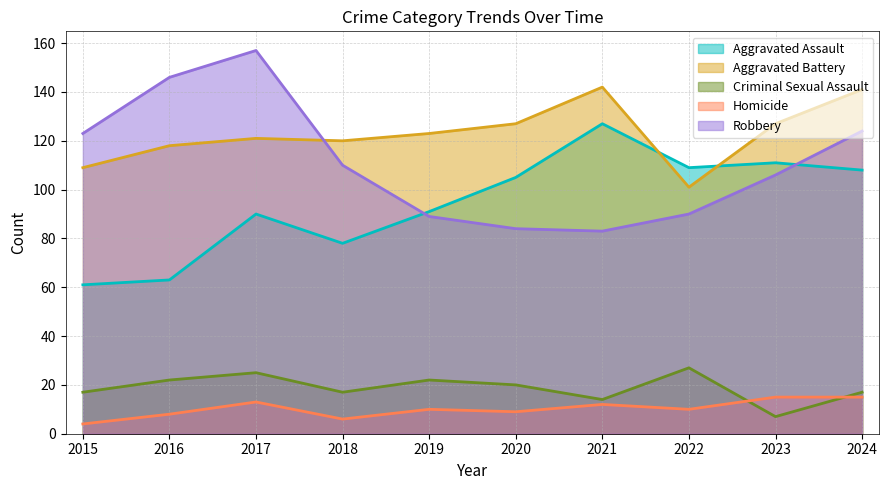

At how many categories does at least one series exceed 145?

2